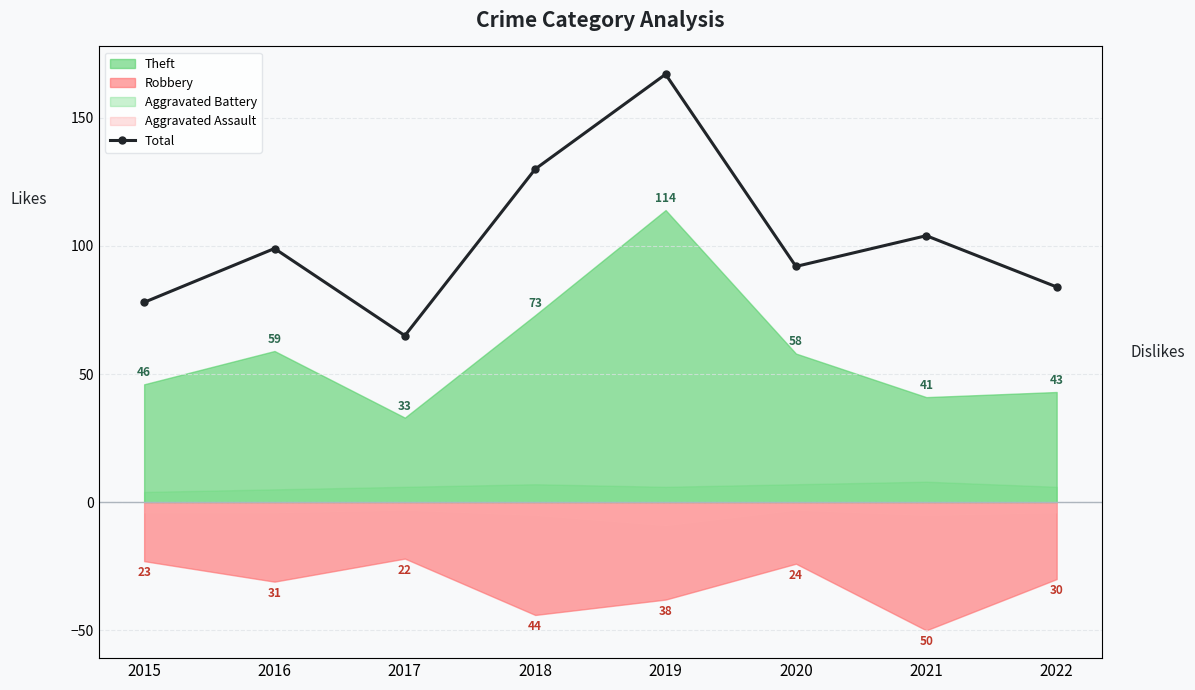

Reading right to left, list all the values displayed in this chart.

2022=84	2021=104	2020=92	2019=167	2018=130	2017=65	2016=99	2015=78